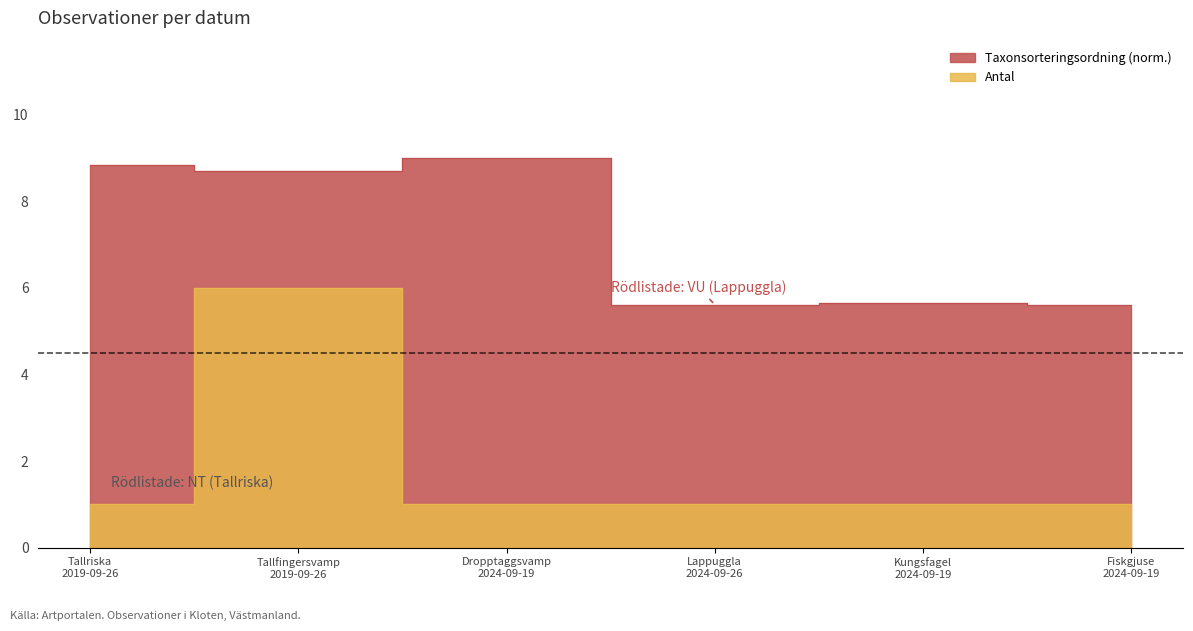

The Taxonsorteringsordning series shows 11.5 at Tallfingersvamp 2019-09-26. True or false?

False